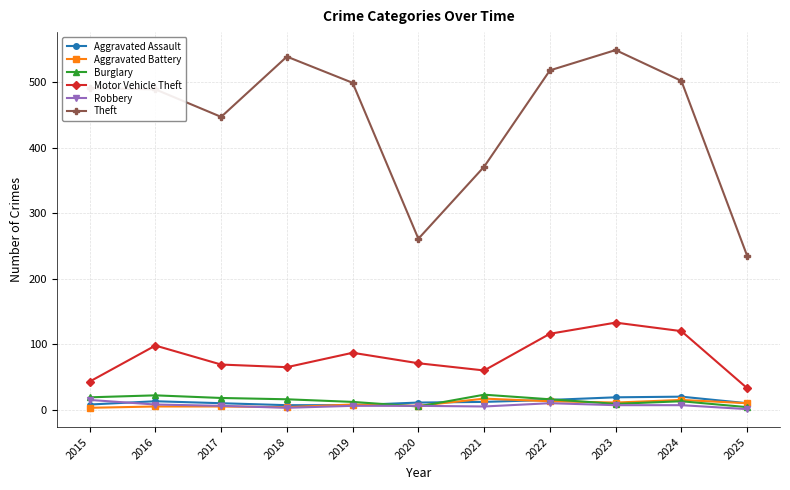

Which series has the widest spread of values?

Theft